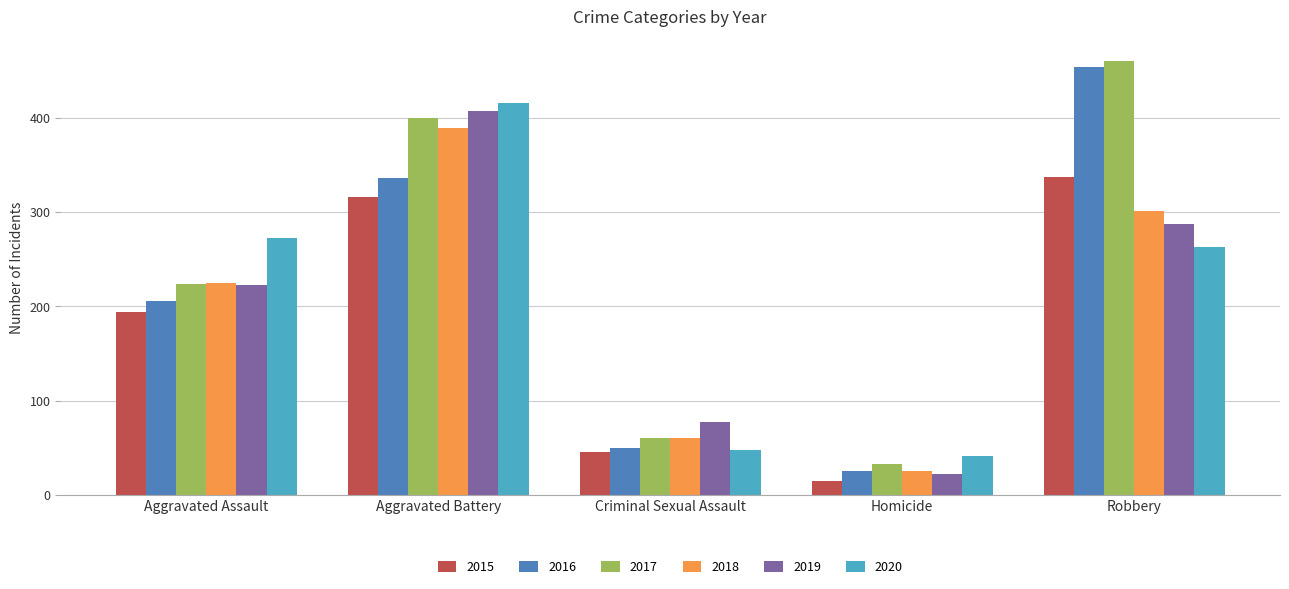

What is the value of the 2018 bar at the 4th from the left?

25